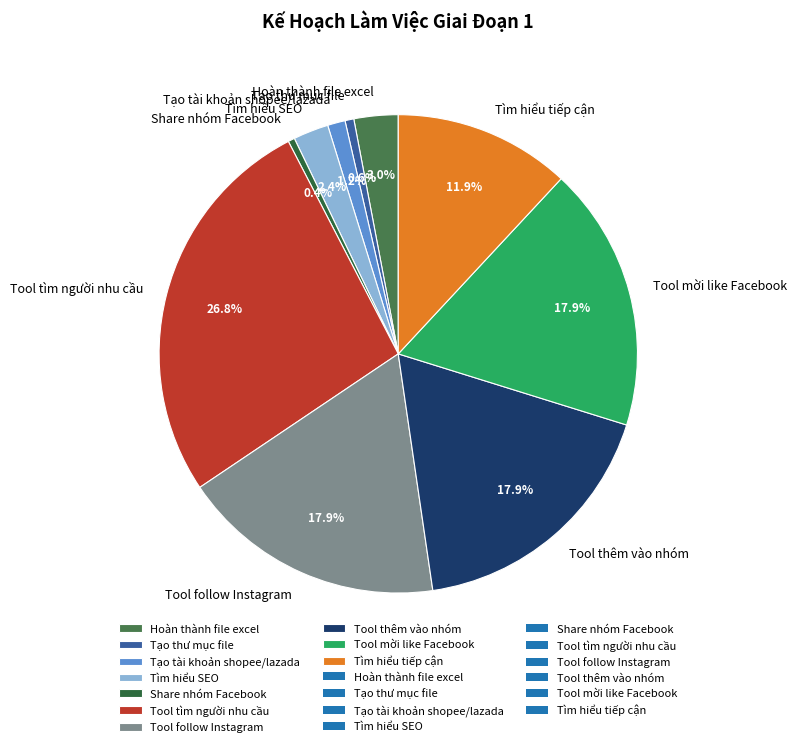

What is the ratio of the value at Tạo tài khoản shopee/lazada to the value at Tìm hiểu SEO?

0.5